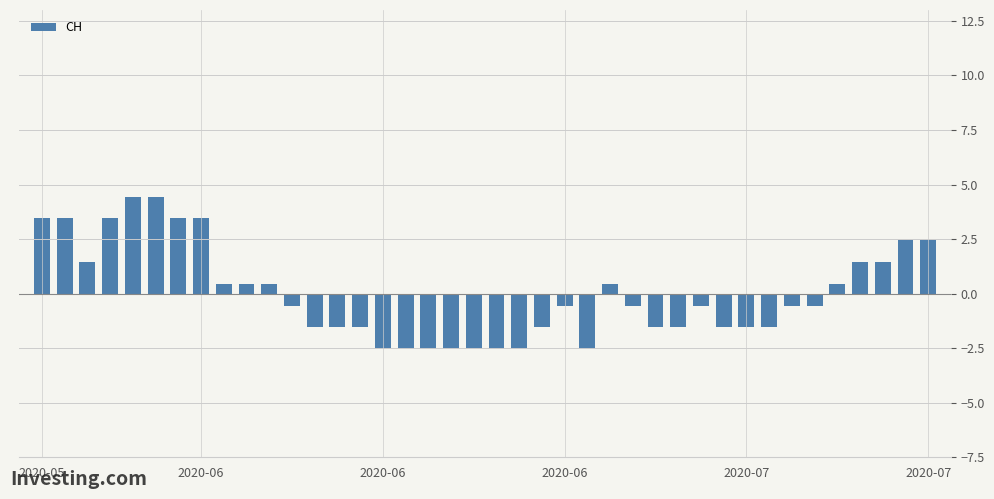

What is the smallest value displayed?

-2.5